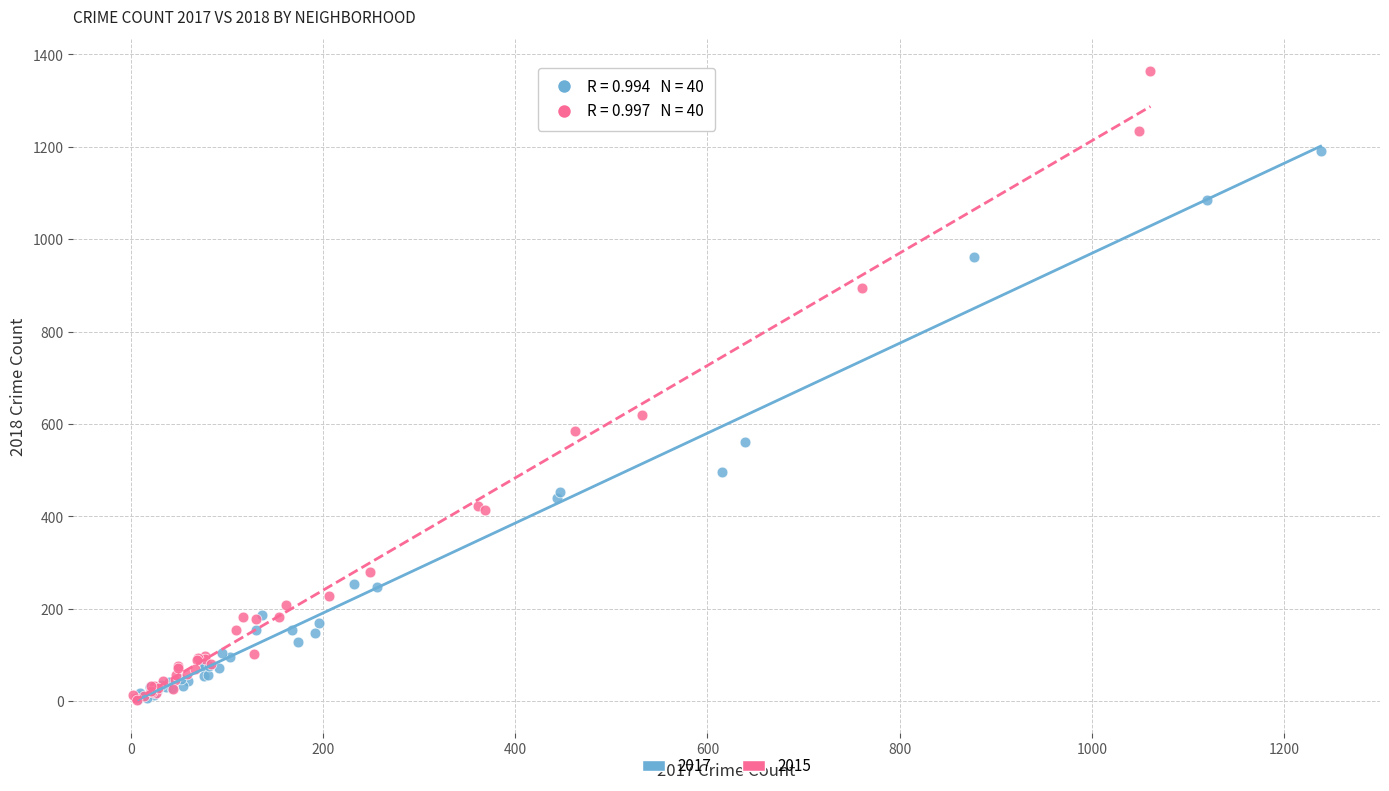

What are all the series names shown in the legend?

2017, 2015